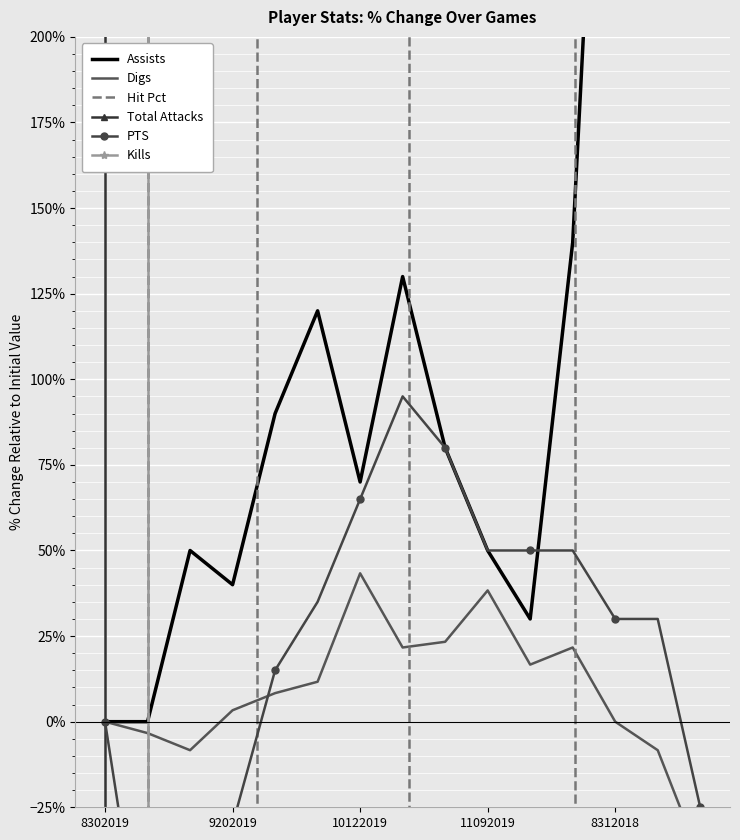

True or false: Hit Pct and Kills cross at least once.

False